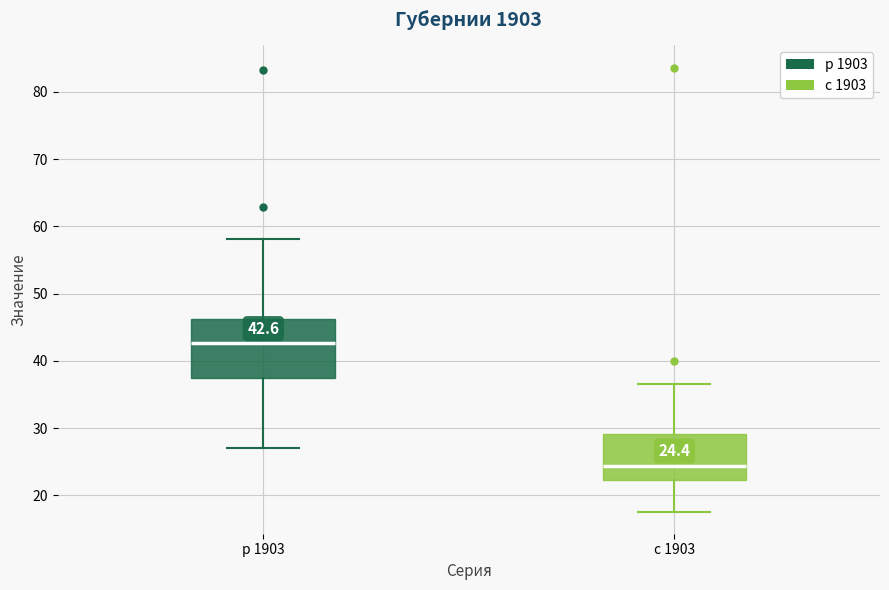

Which box is the tallest, from its lower edge to its upper edge?

р 1903